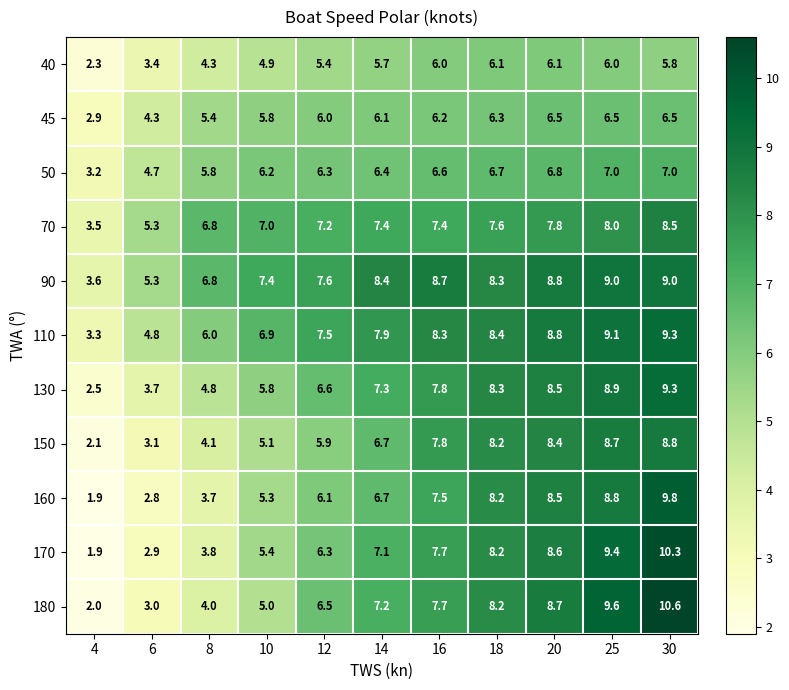

True or false: 40 has a value of 1.8 at 20.

False